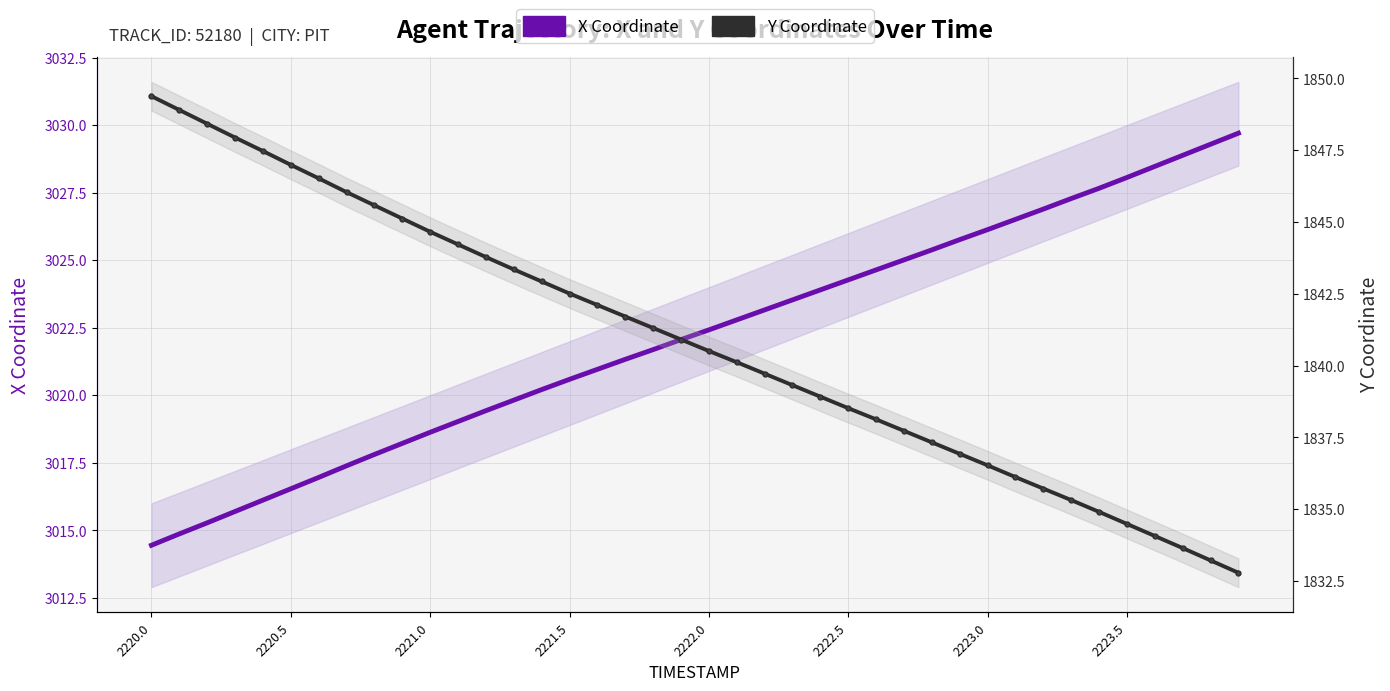

Where does the Y Coordinate series first go above 1840?

2220.0